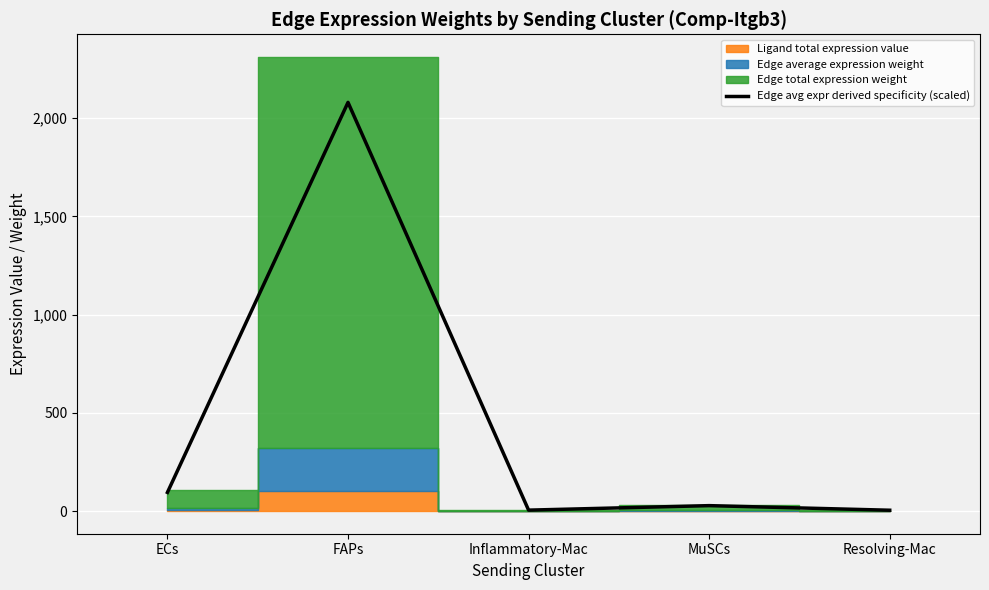

What is the minimum value shown in the chart?

4.1